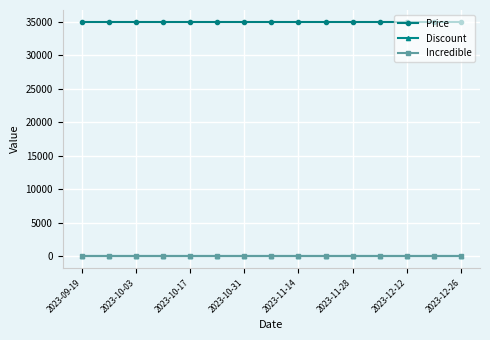

Reading right to left, extract all data points from this chart.

Price: 35000	35000	35000	35000	35000	35000	35000	35000	35000	35000	35000	35000	35000	35000	35000
Discount: 30	30	30	30	30	30	30	30	30	30	30	30	30	30	30
Incredible: 0	0	0	0	0	0	0	0	0	0	0	0	0	0	0